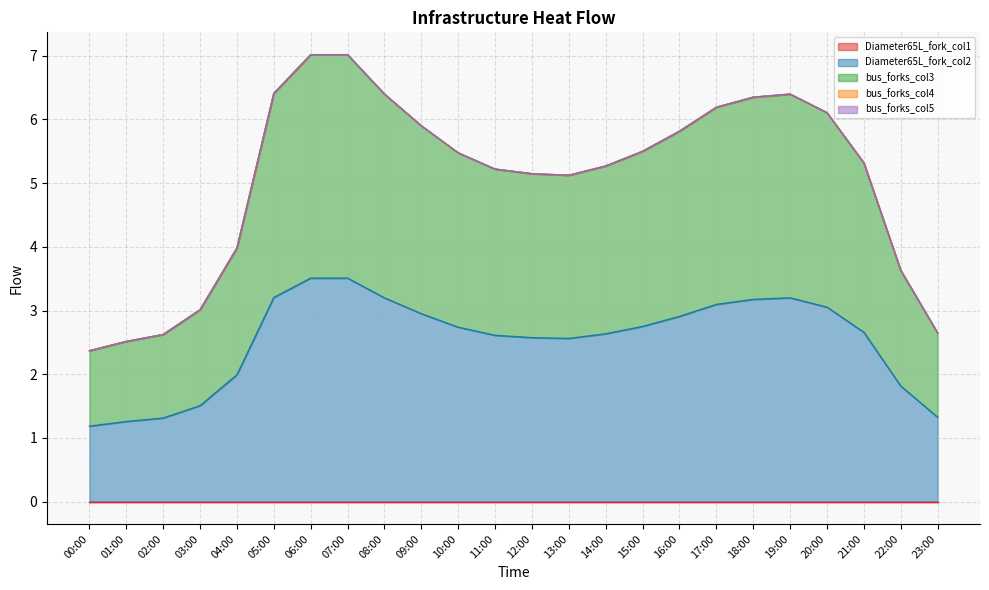

What is the label of the 19th point from the left?

18:00